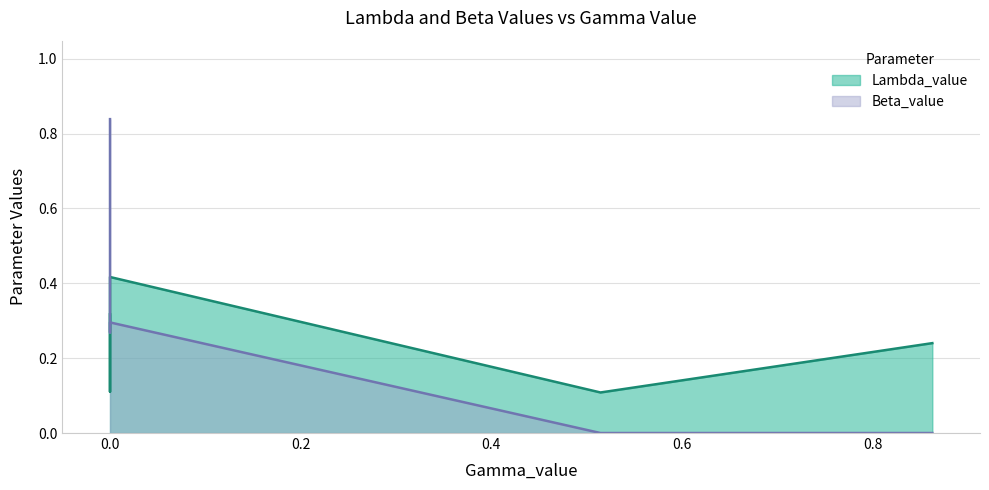

Where is Lambda_value nearest to the value 0?

0.5145103609416063